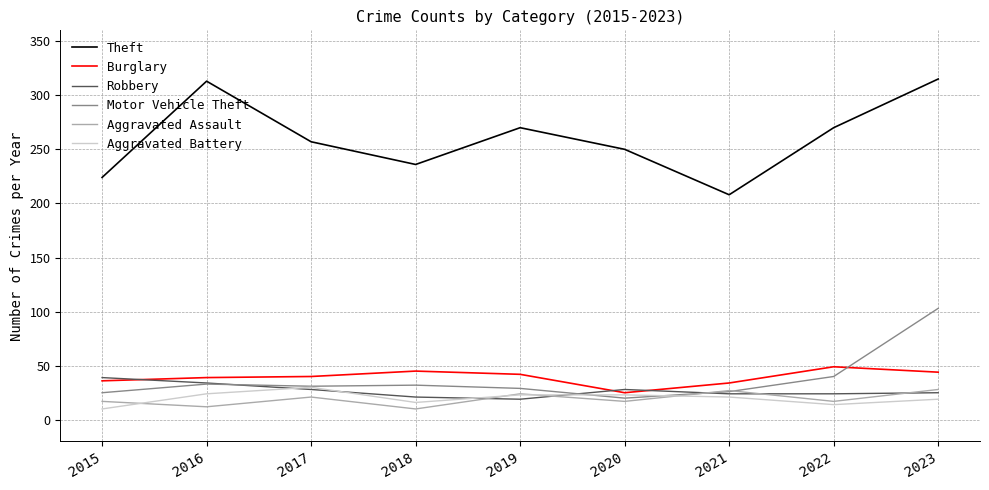

Where does the Motor Vehicle Theft series first go above 31?

2016